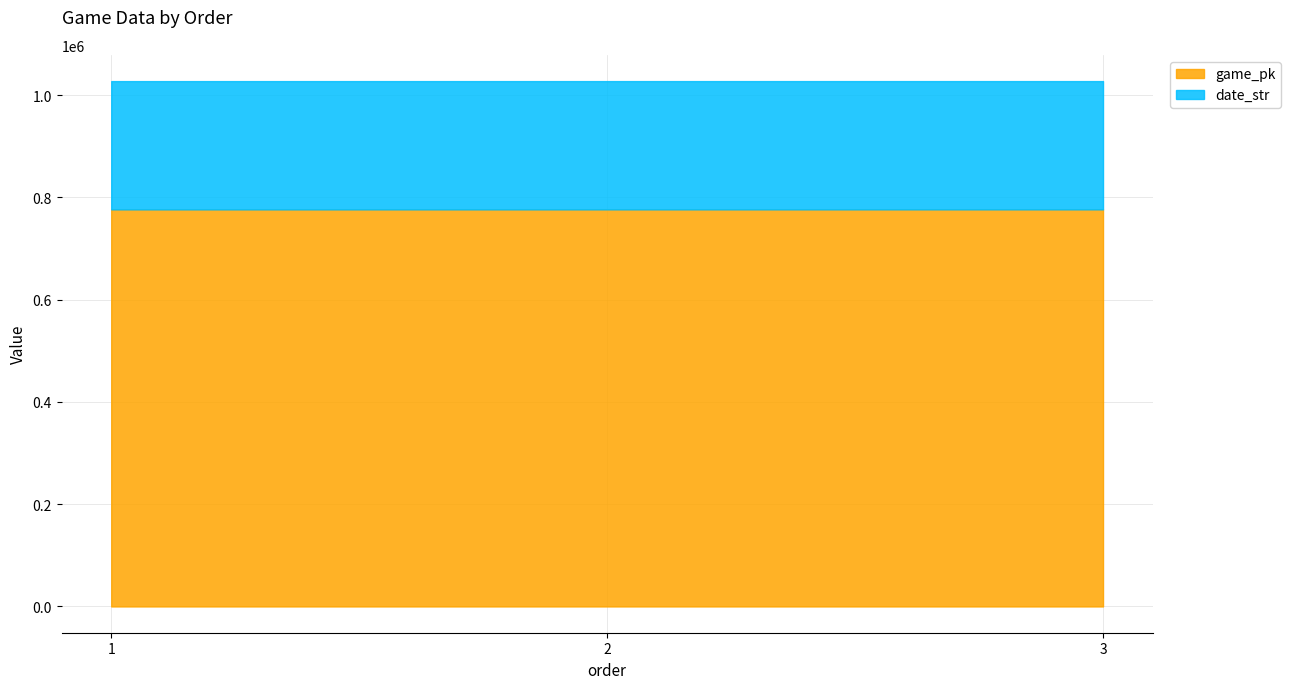

What is the difference between the maximum and minimum values in the game_pk series?

29